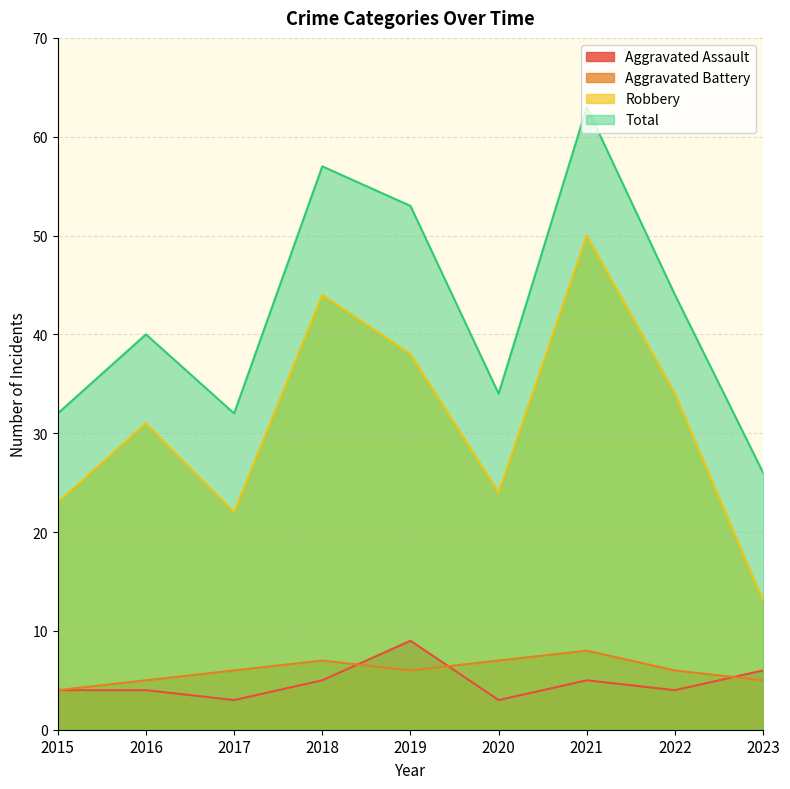

How many interior local valleys does the Aggravated Battery series have?

1